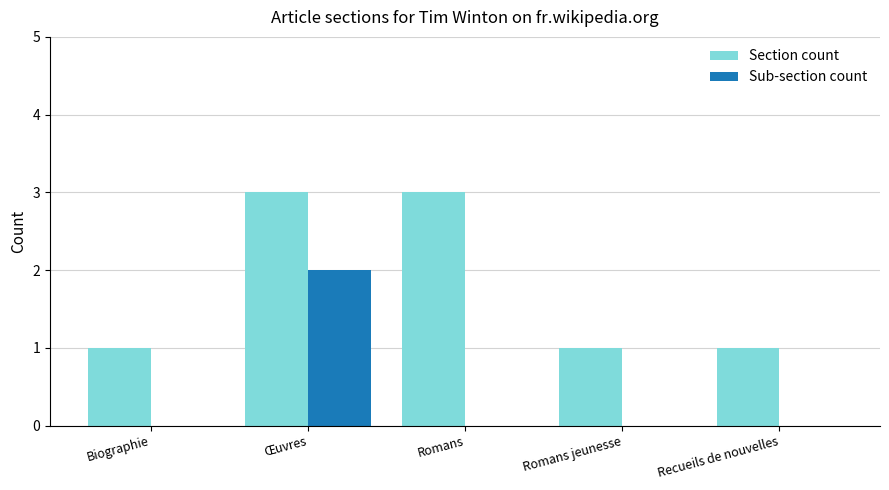

Between Romans and Recueils de nouvelles, which series saw the biggest shift?

Section count